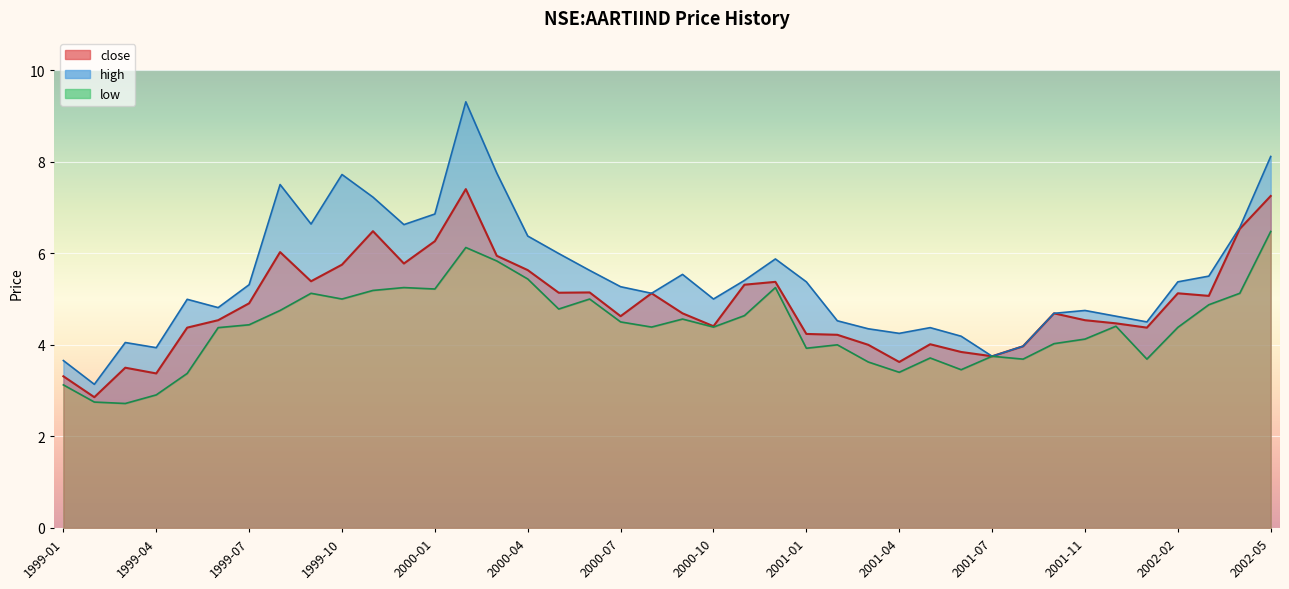

True or false: close has a value of 3.6 at 2001-04.

True